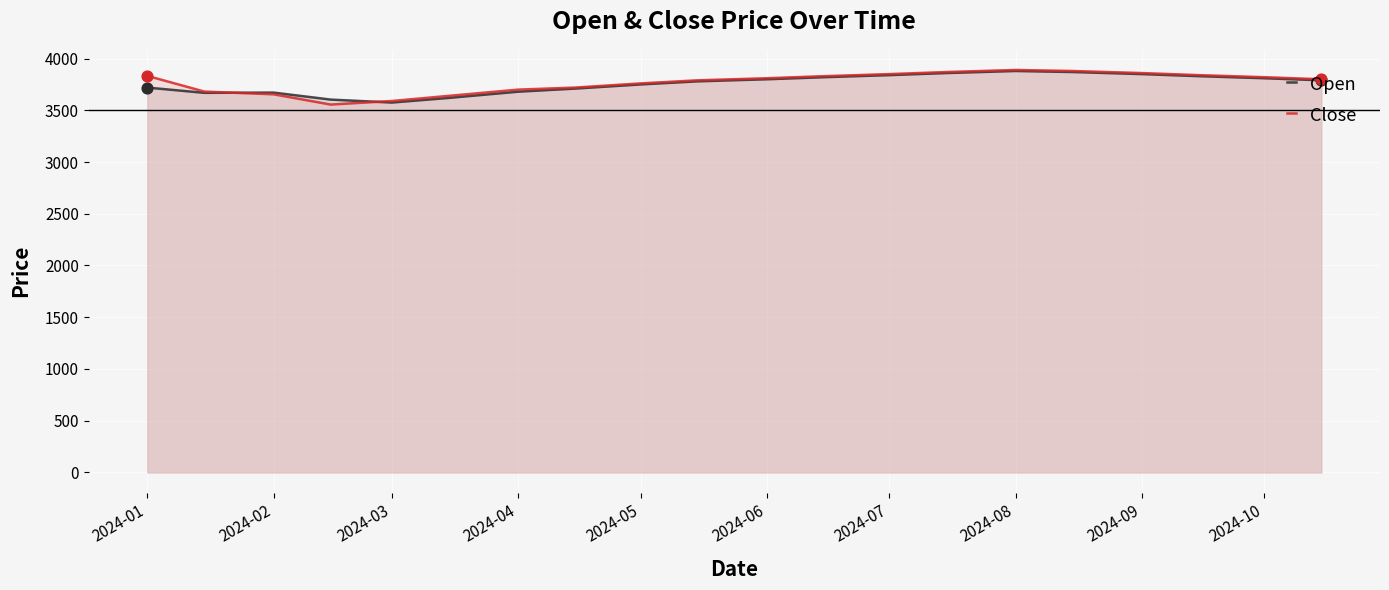

Which series has the largest Y range (max minus min)?

Close